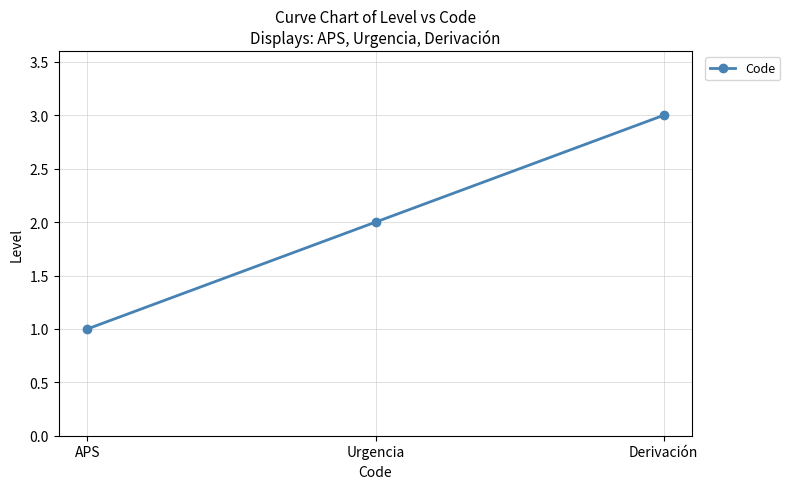

Reading right to left, what are all the values shown in this chart?

3	2	1